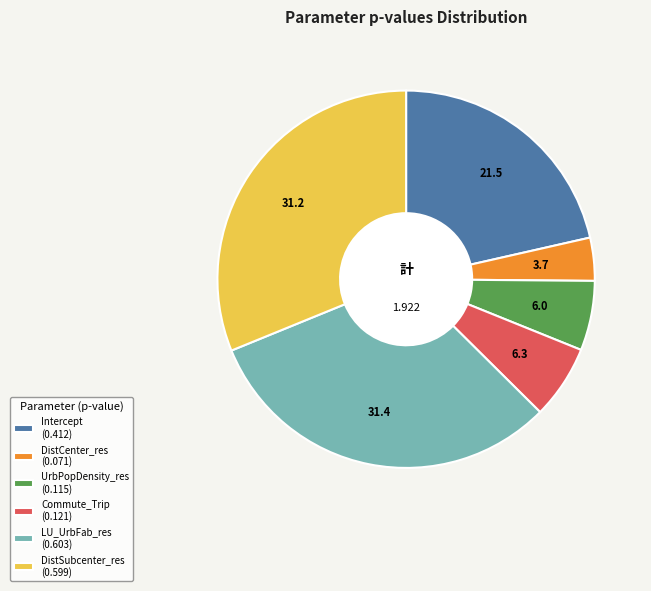

Is it true that DistSubcenter_res is 31% of the pie?

True